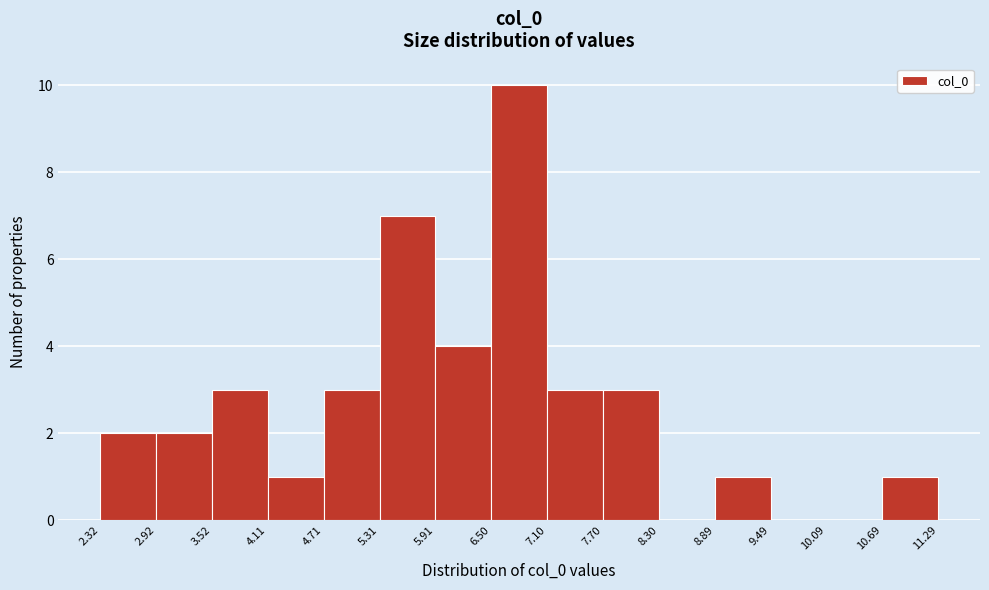

Over which range of the x-axis is the bar tallest?

6.50 to 7.10